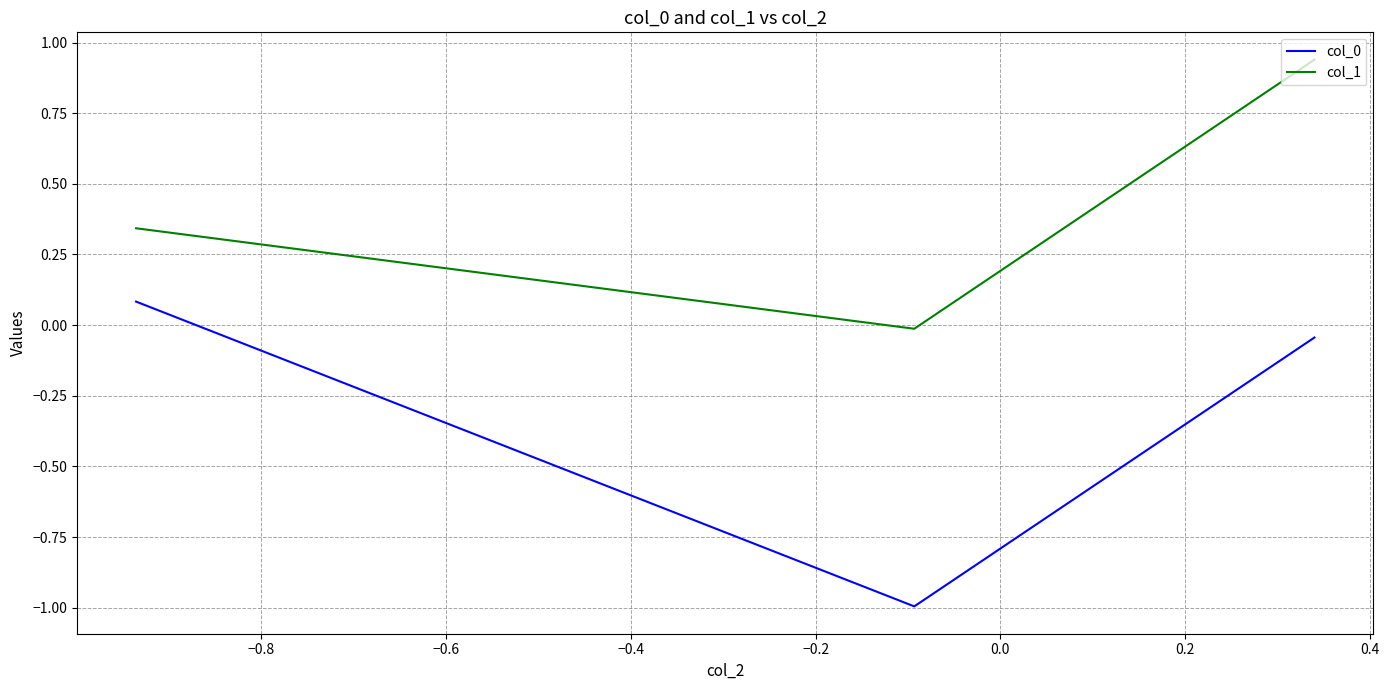

What is the average value of the col_0 series?

-0.3